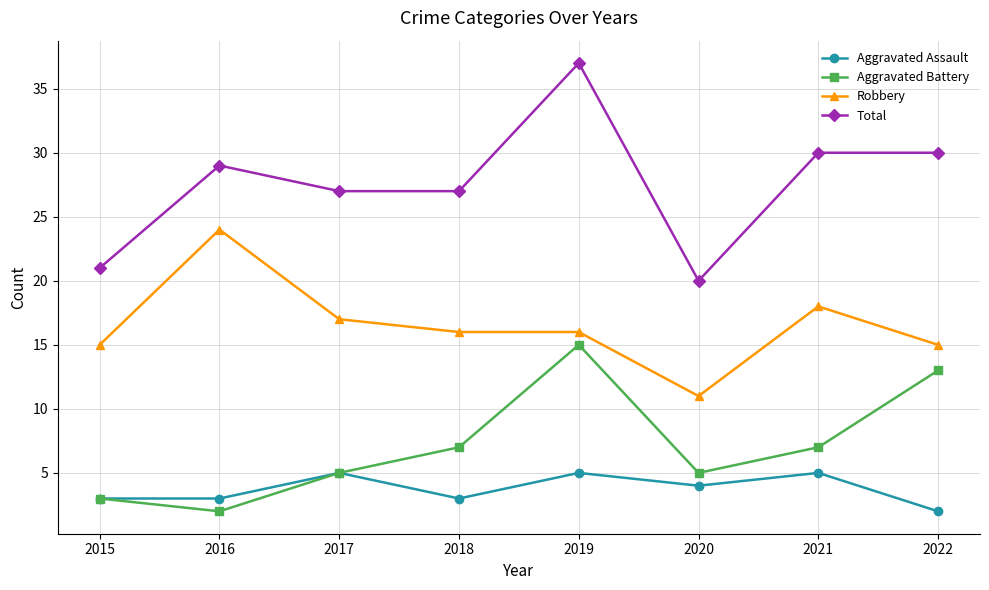

What is the greatest value displayed?

37